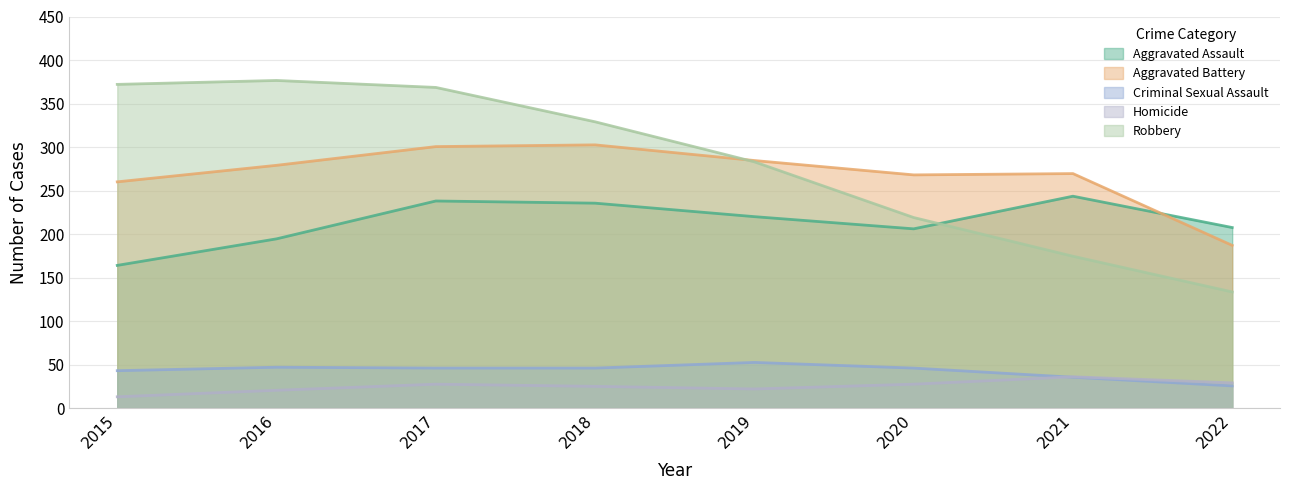

Rank the series at 2022 from lowest to highest value.

Criminal Sexual Assault, Homicide, Robbery, Aggravated Battery, Aggravated Assault